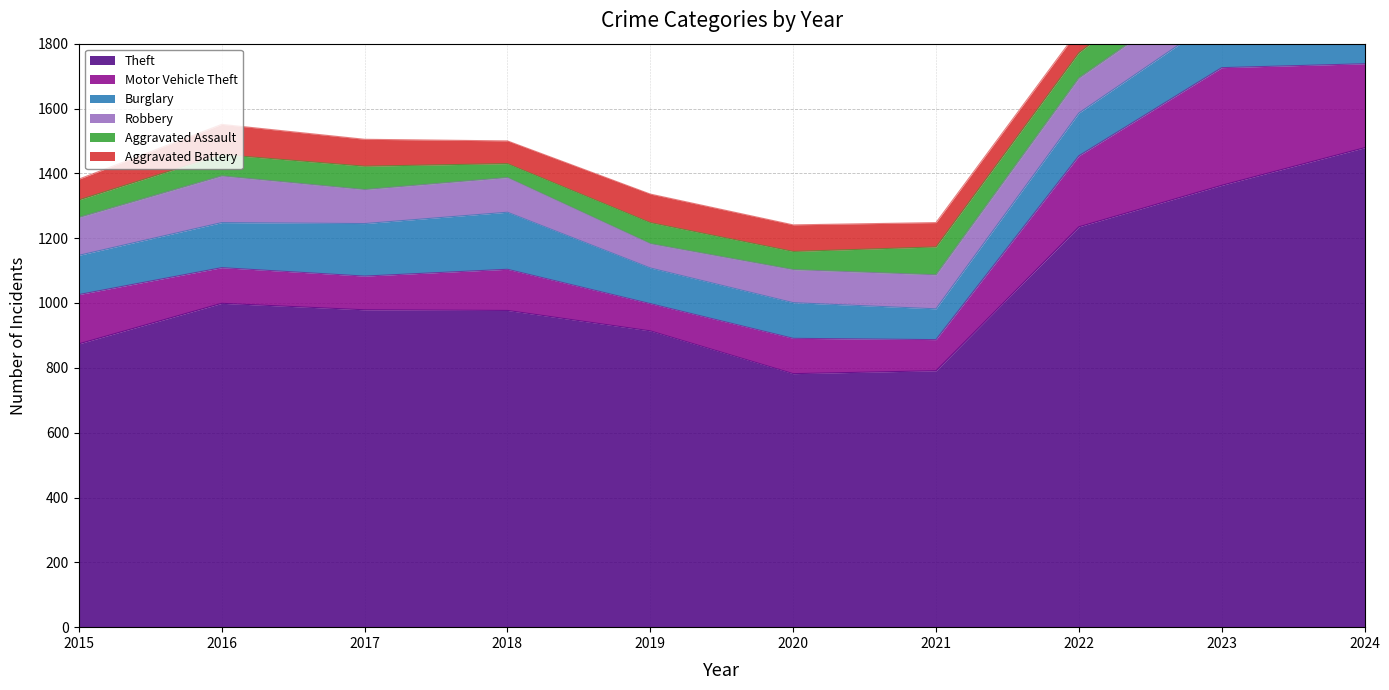

True or false: Aggravated Battery and Burglary cross at least once.

False